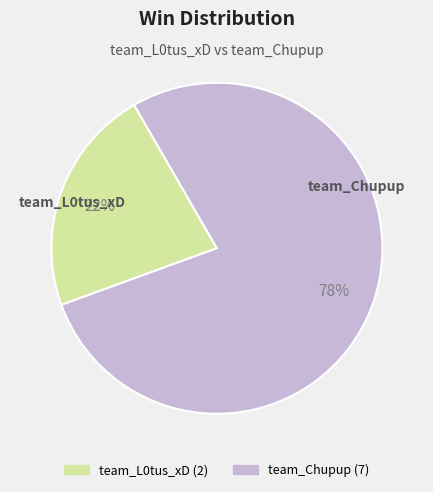

To the nearest percent, what is the difference between the team_L0tus_xD and team_Chupup slice percentages?

56%